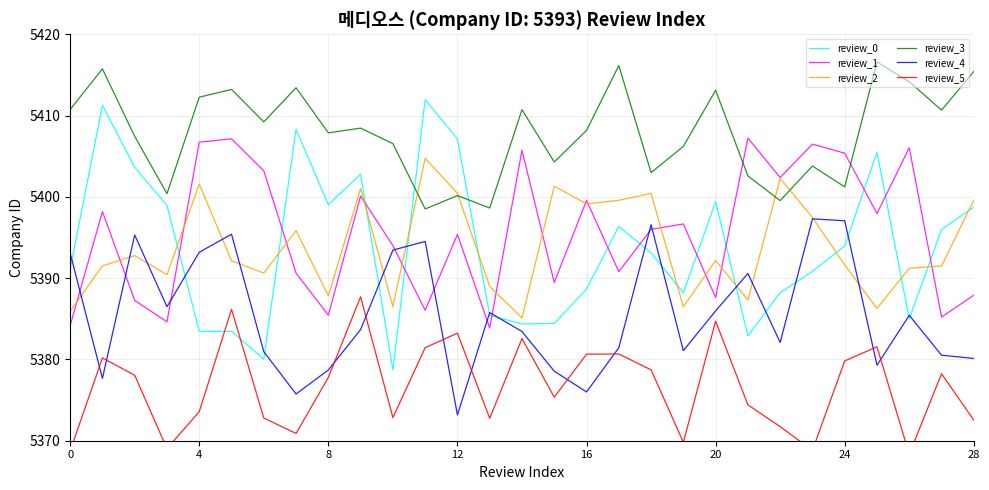

What is the maximum value for review_1?

5407.2